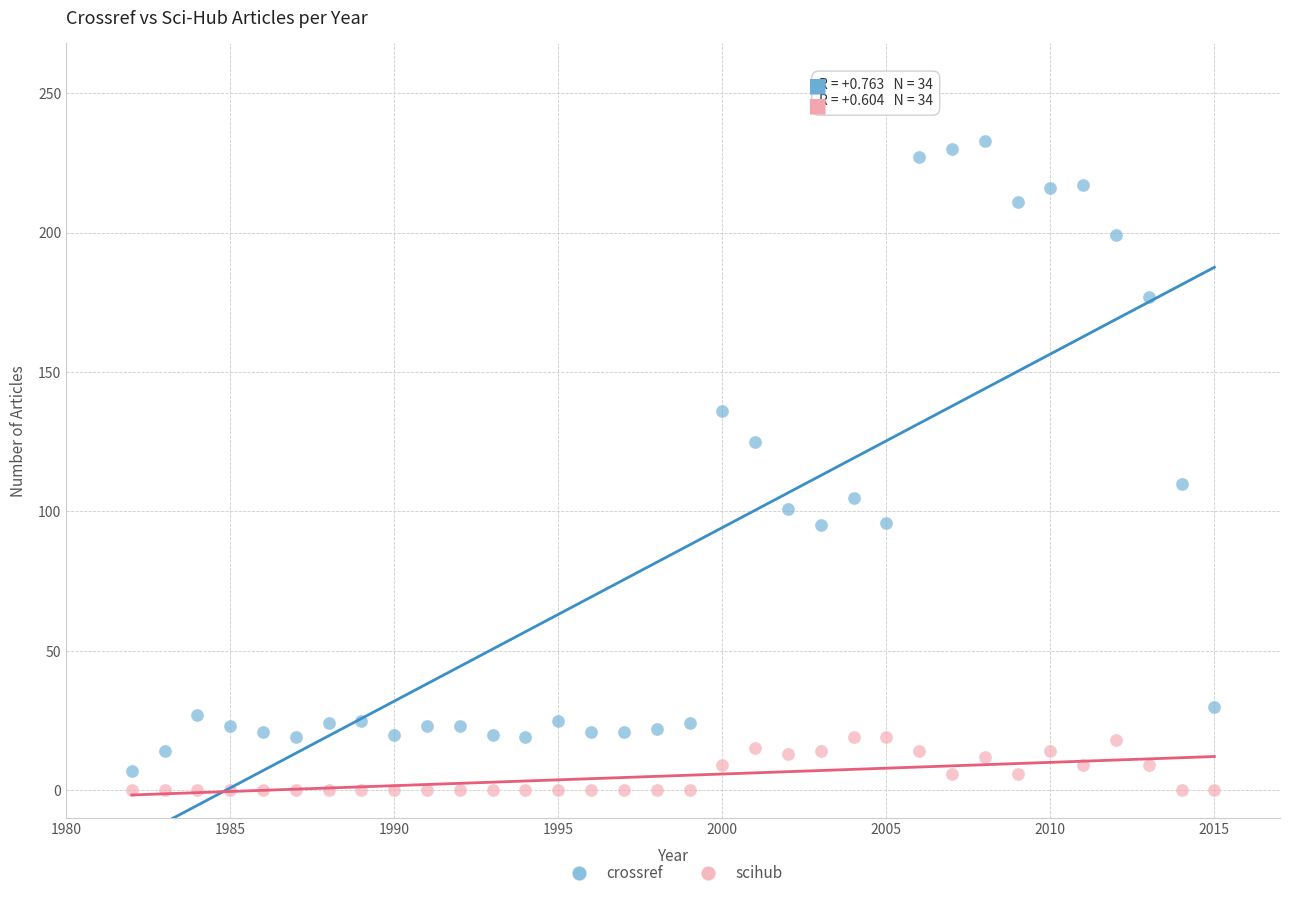

Which series contains the highest Y value?

crossref